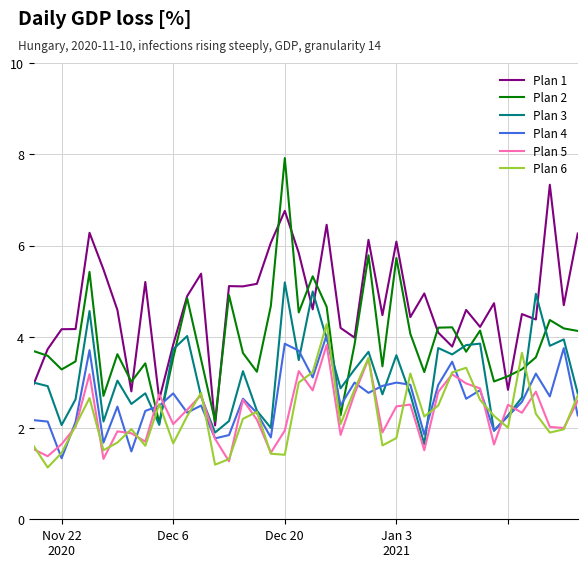

What is the highest value of the Plan 2 series?

7.9